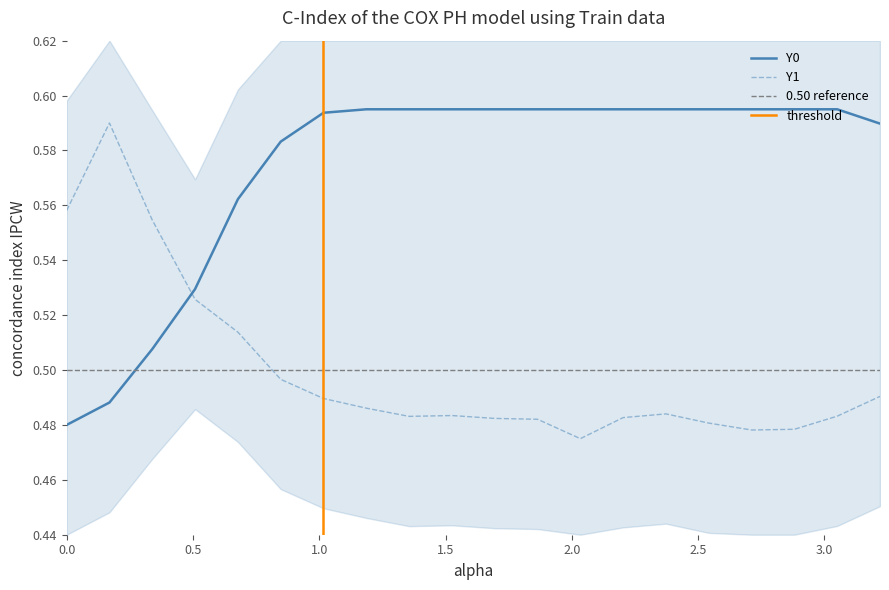

How many interior local valleys does the Y1 series have?

3